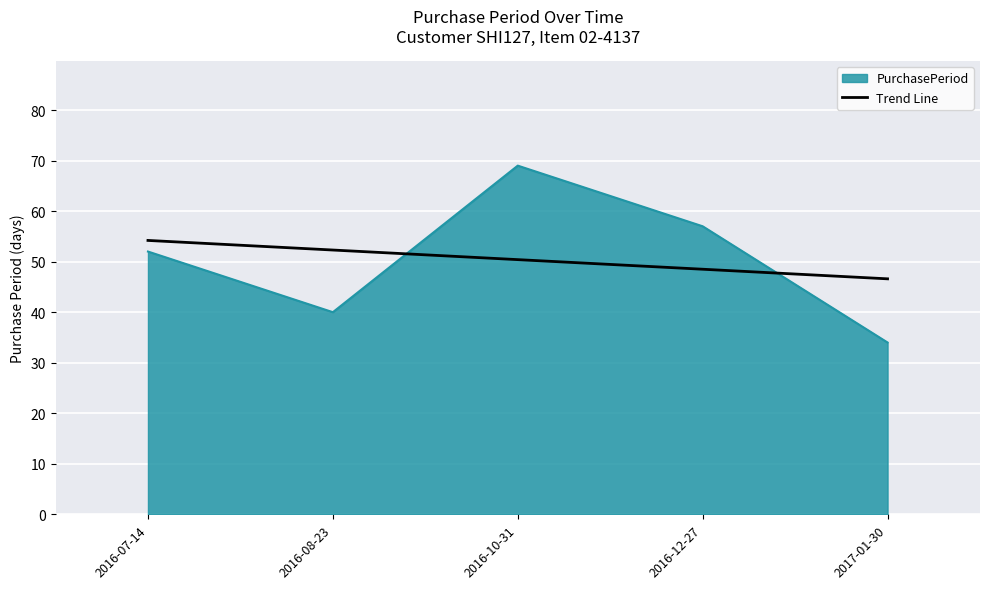

What is the difference between the maximum and minimum values in the PurchasePeriod series?

35.0